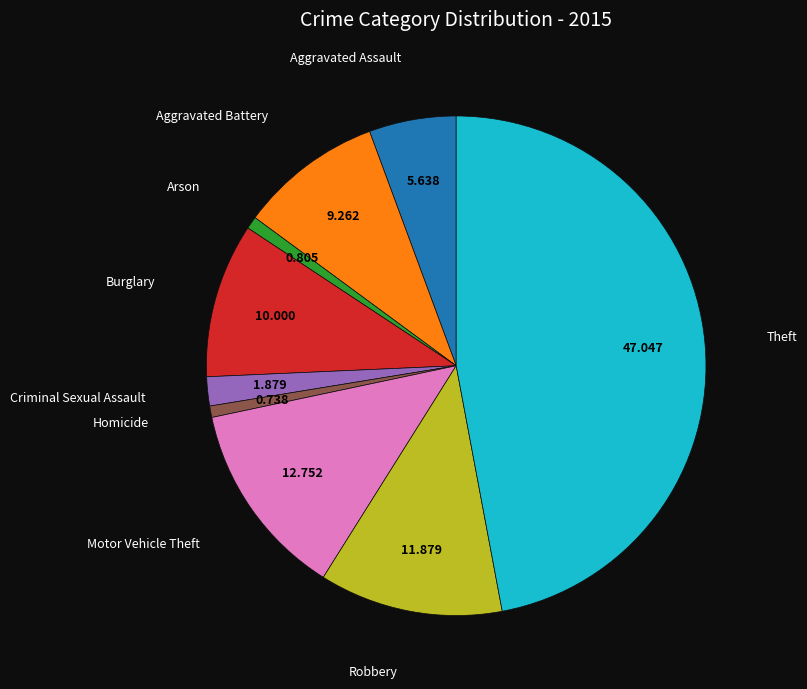

How many segments does this pie chart have?

9